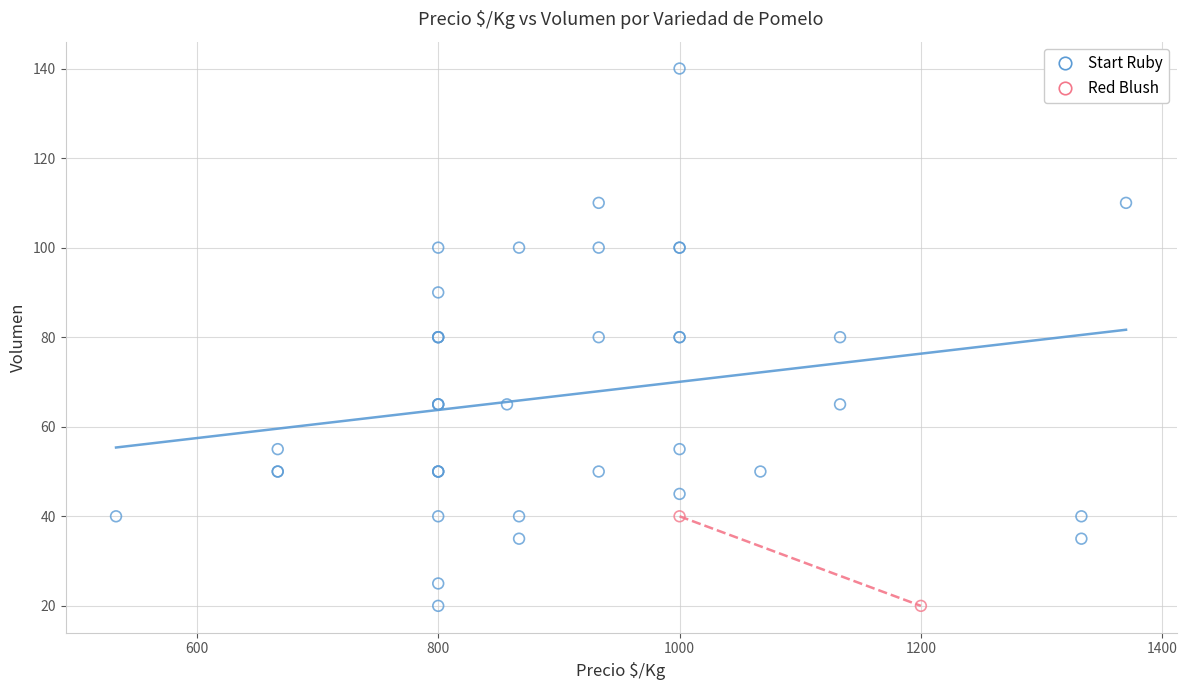

What are all the series names shown in the legend?

Start Ruby, Red Blush